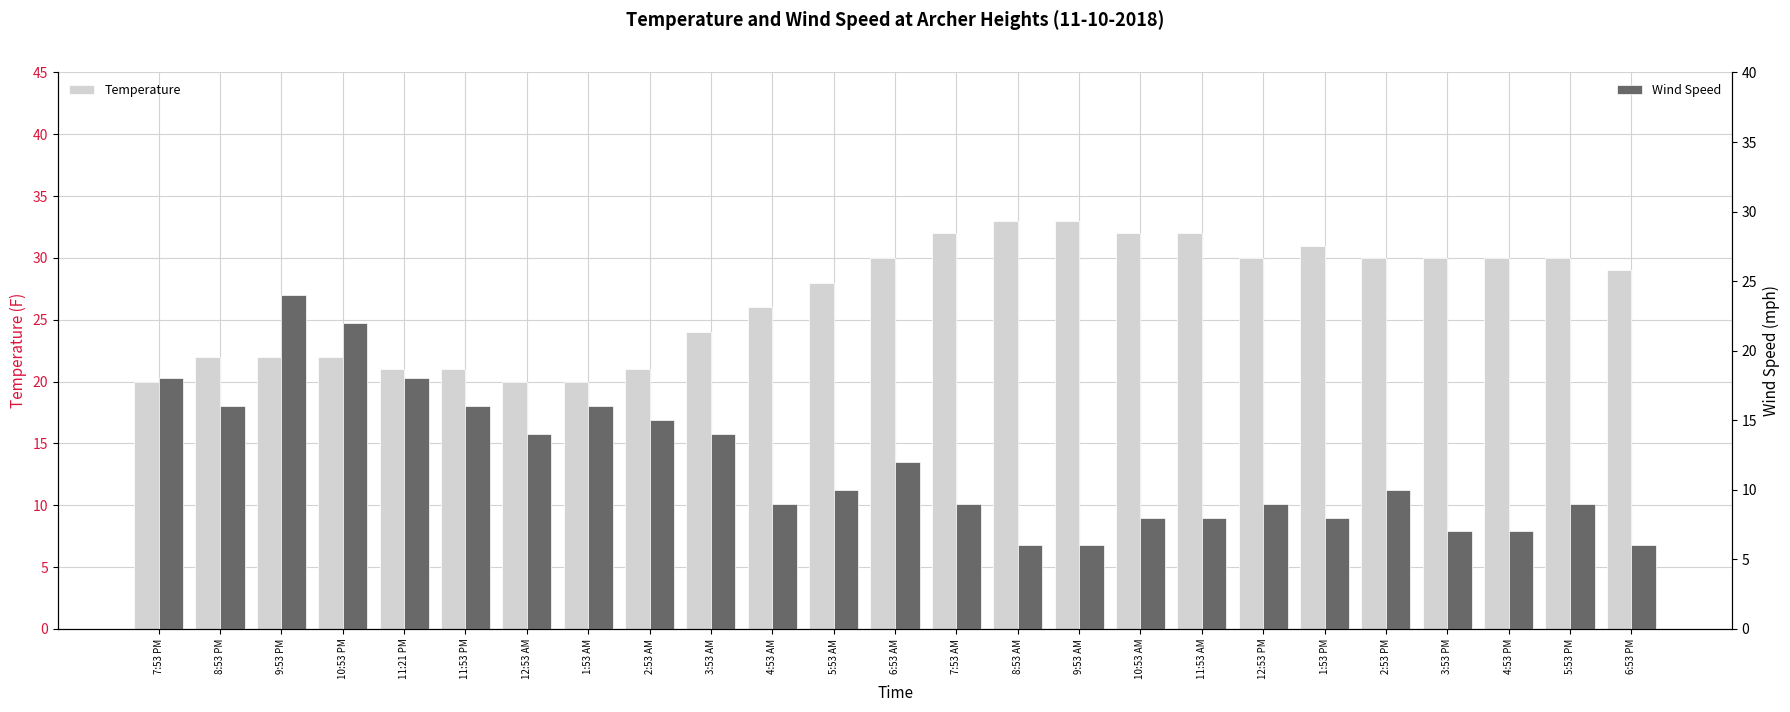

Which category has the lowest value in the Temperature series?

7:53 PM